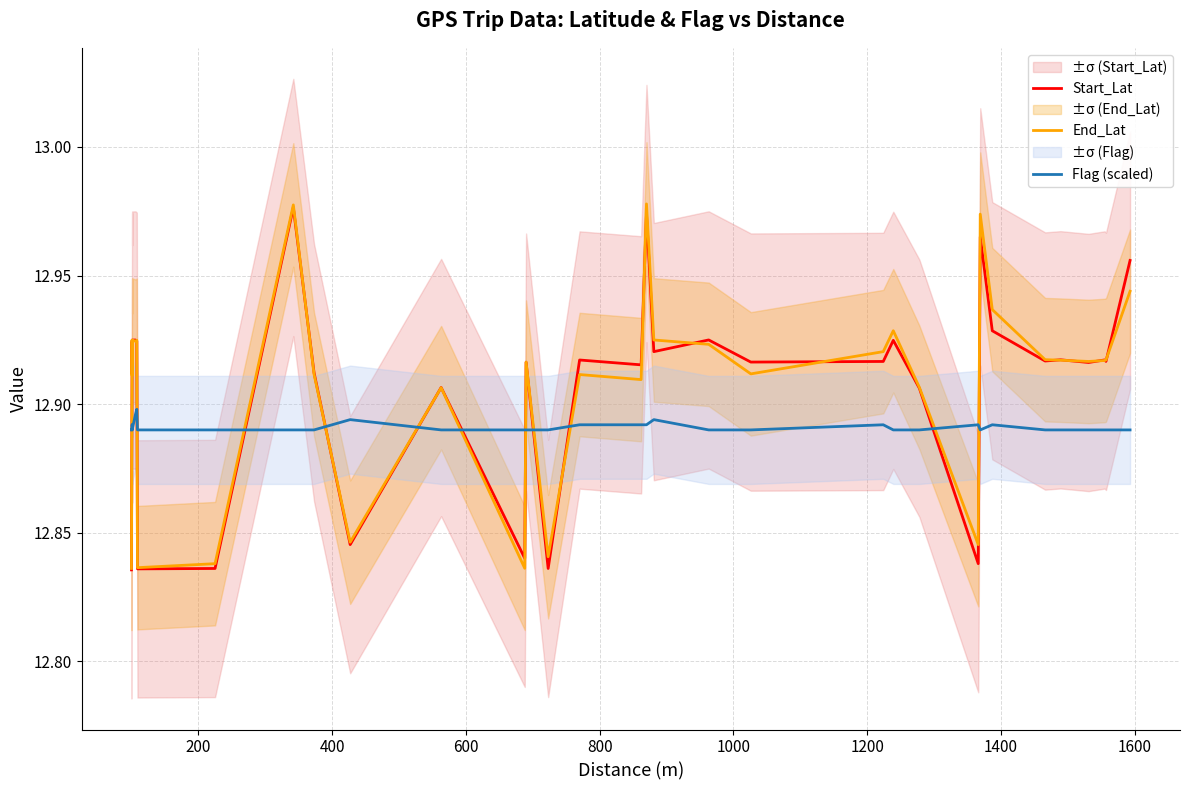

What is the value of the Flag (scaled) point at the 8th from the left?

12.9